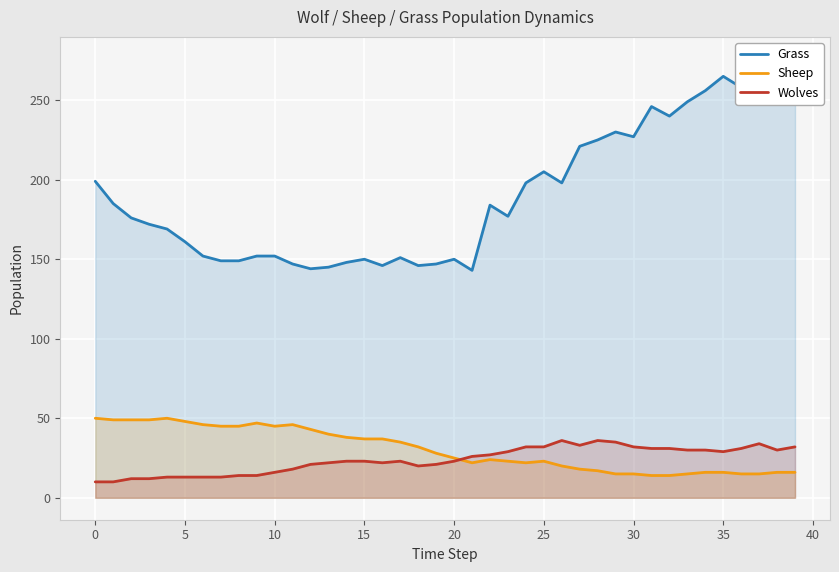

List the series in order of their peak value, highest first.

Grass, Sheep, Wolves